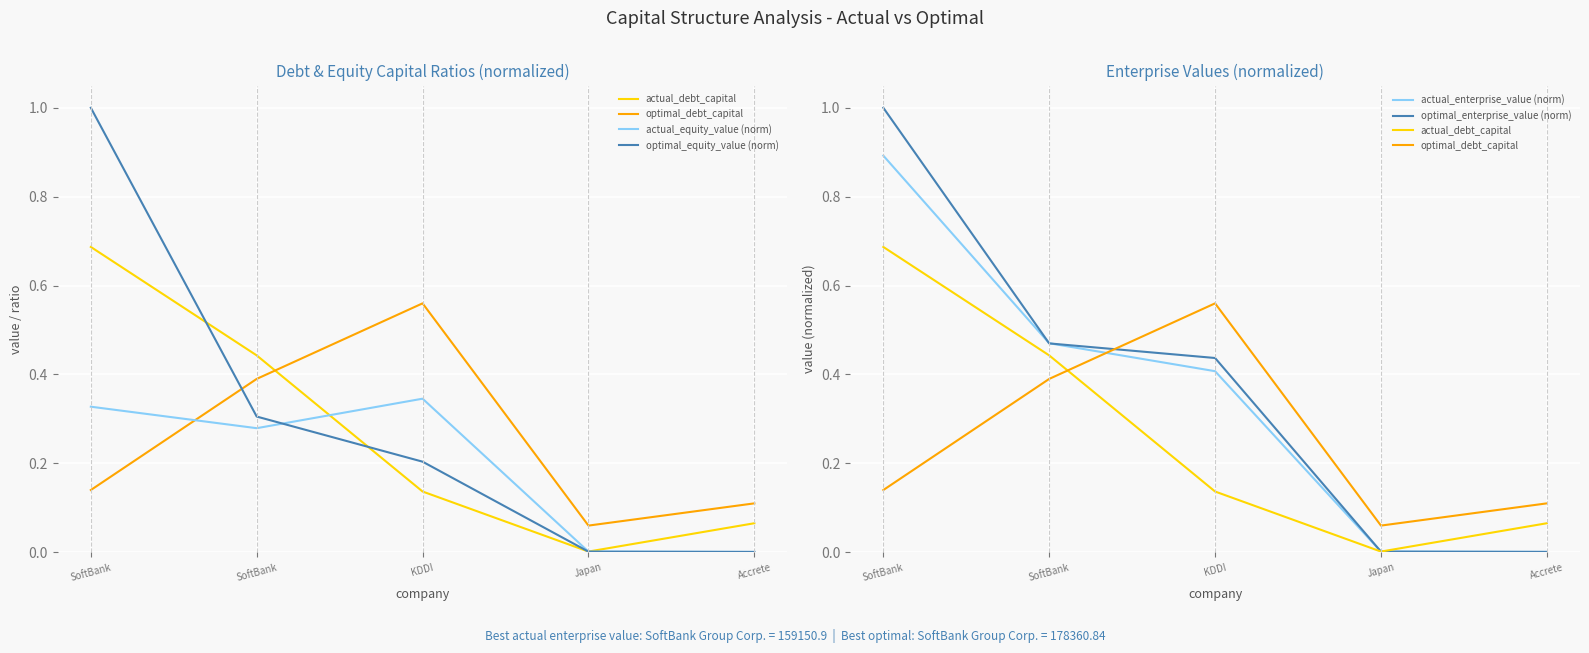

At which label is actual_debt_capital closest to 0?

Japan